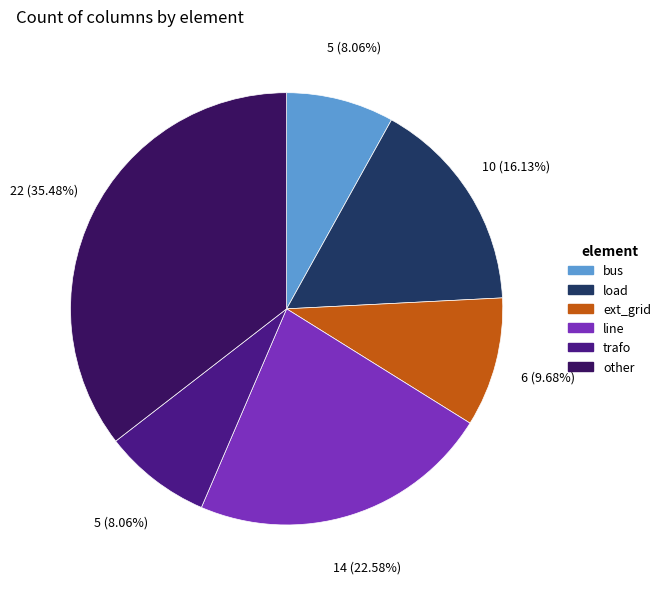

Which slice is the largest?

other